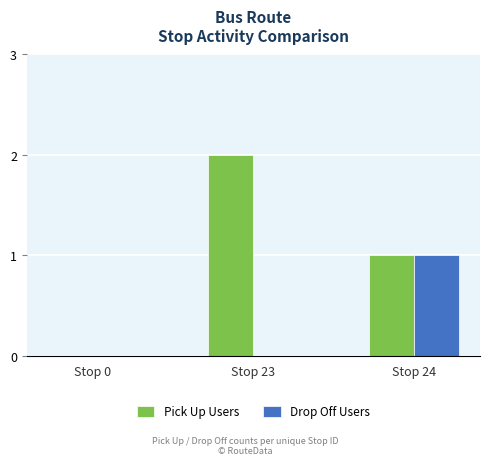

Which series has the largest total across all categories?

Pick Up Users